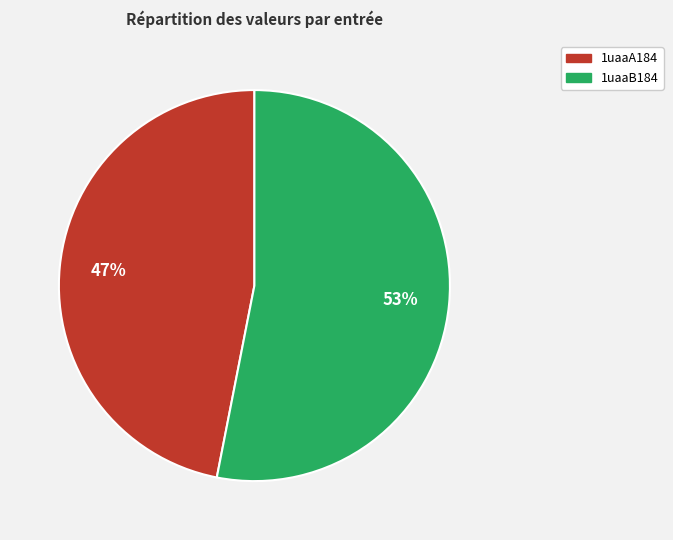

Rank the categories by value from lowest to highest.

1uaaA184, 1uaaB184